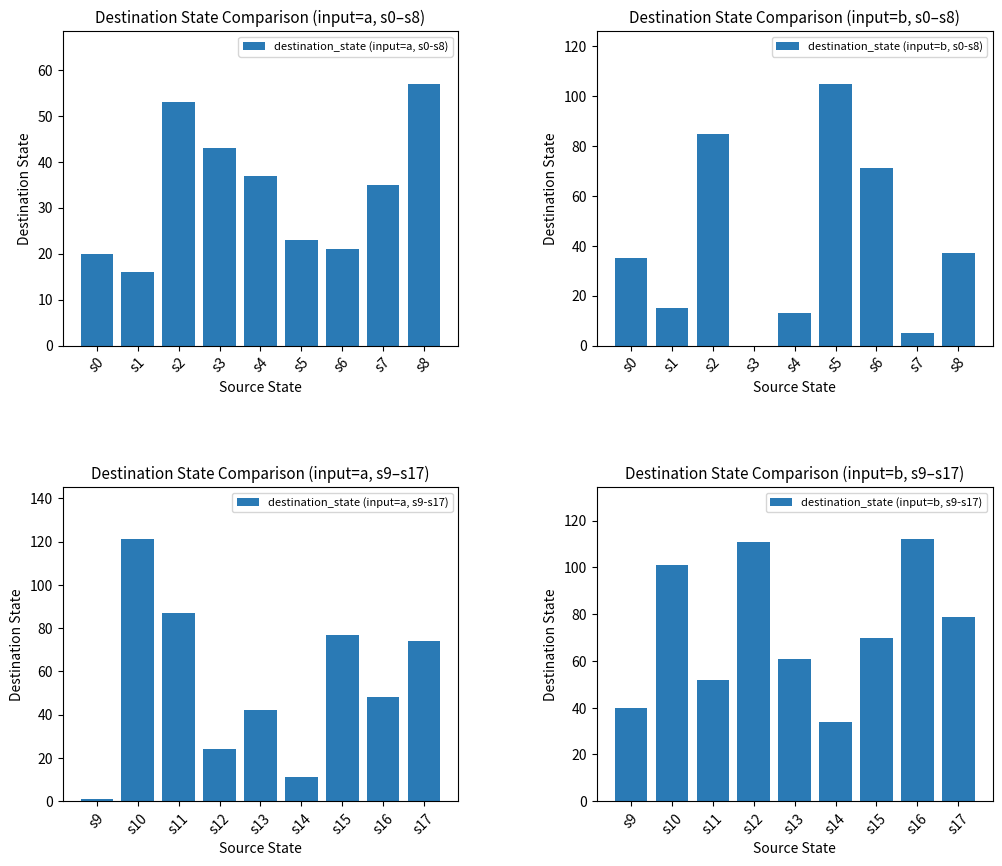

Reading left to right, list all the values displayed in this chart.

destination_state (input=a, s0-s8): s0=20	s1=16	s2=53	s3=43	s4=37	s5=23	s6=21	s7=35	s8=57
destination_state (input=b, s0-s8): s0=35	s1=15	s2=85	s3=0	s4=13	s5=105	s6=71	s7=5	s8=37
destination_state (input=a, s9-s17): s9=1	s10=121	s11=87	s12=24	s13=42	s14=11	s15=77	s16=48	s17=74
destination_state (input=b, s9-s17): s9=40	s10=101	s11=52	s12=111	s13=61	s14=34	s15=70	s16=112	s17=79